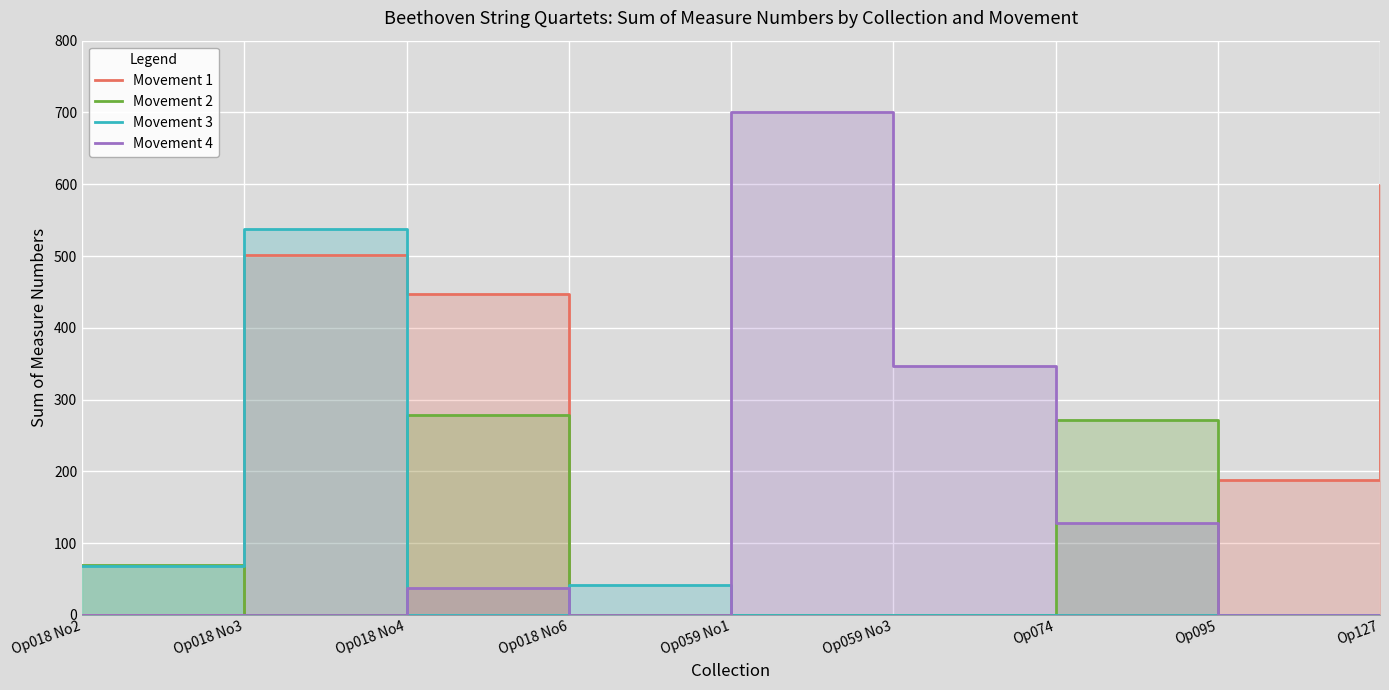

Which category has the highest value across all series?

Op059 No1